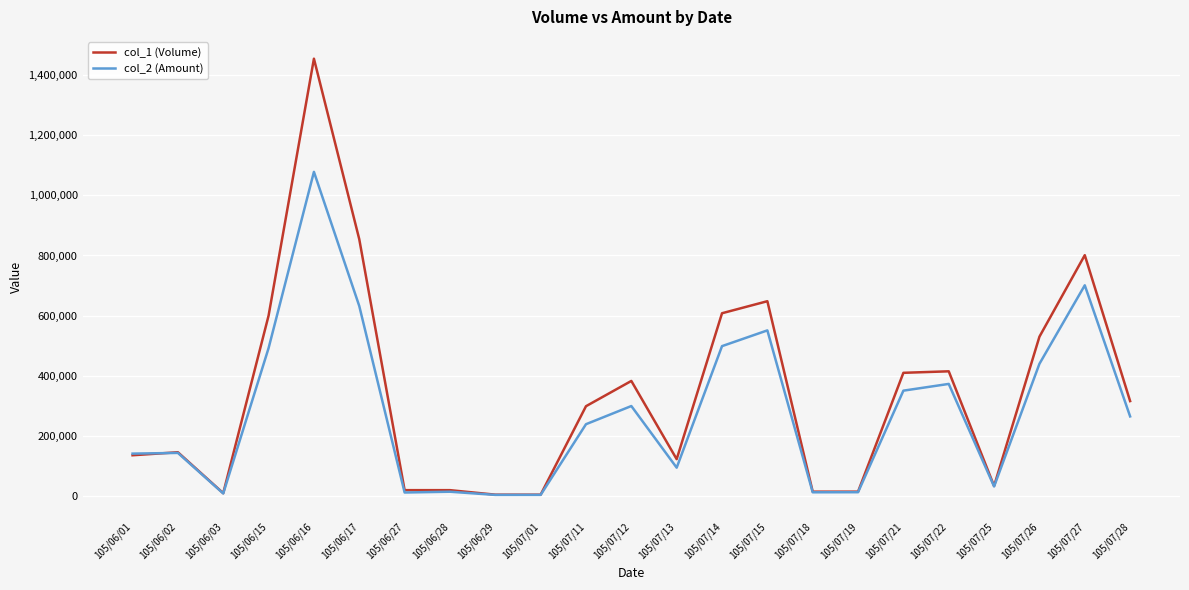

What position from the left is 105/07/27?

22